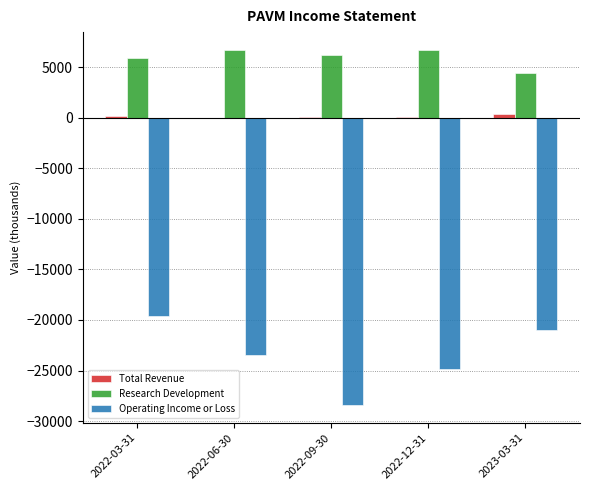

Is the value of Total Revenue at 2022-03-31 greater than the value of Operating Income or Loss at 2022-12-31?

Yes